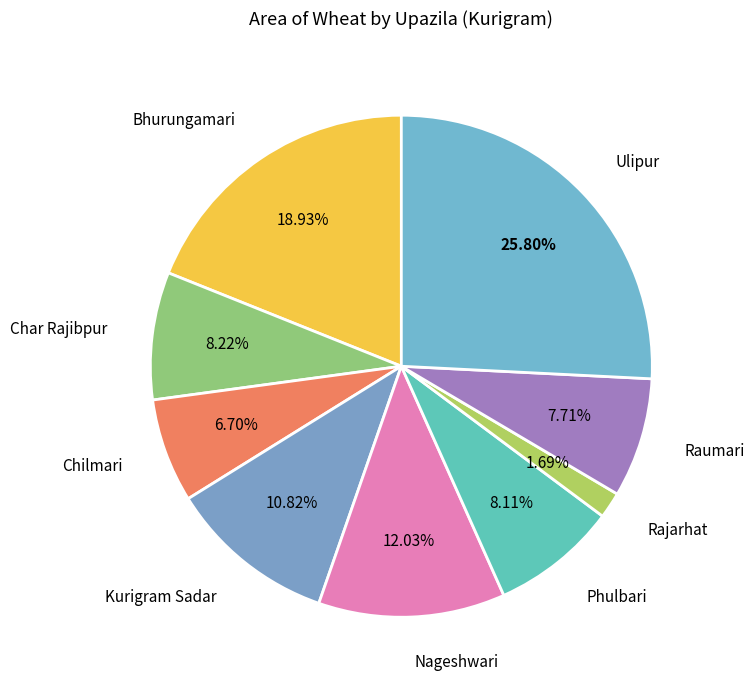

To the nearest percent, what percentage of the pie is Bhurungamari?

19%